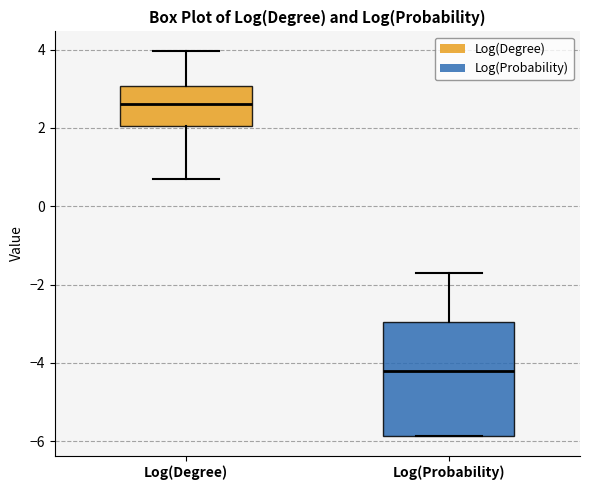

Where is the upper edge of the box for Log(Degree) on the y-axis? The values are not printed on the chart, so give them approximately, as read against the axis.

3.0